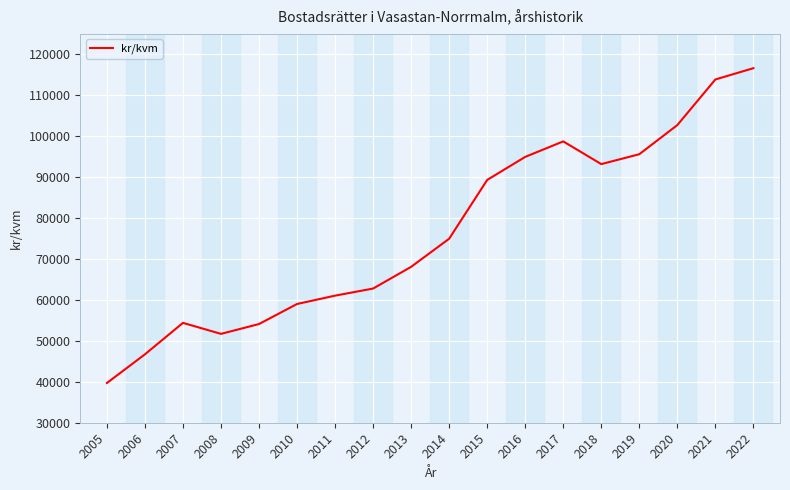

The chart shows a value of 94930 at 2016. True or false?

True